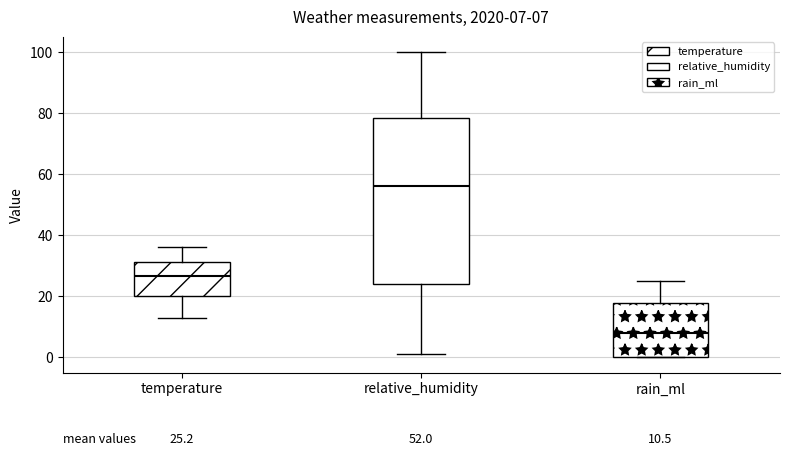

Comparing the boxes themselves (not the whiskers), which one is the tallest?

relative_humidity